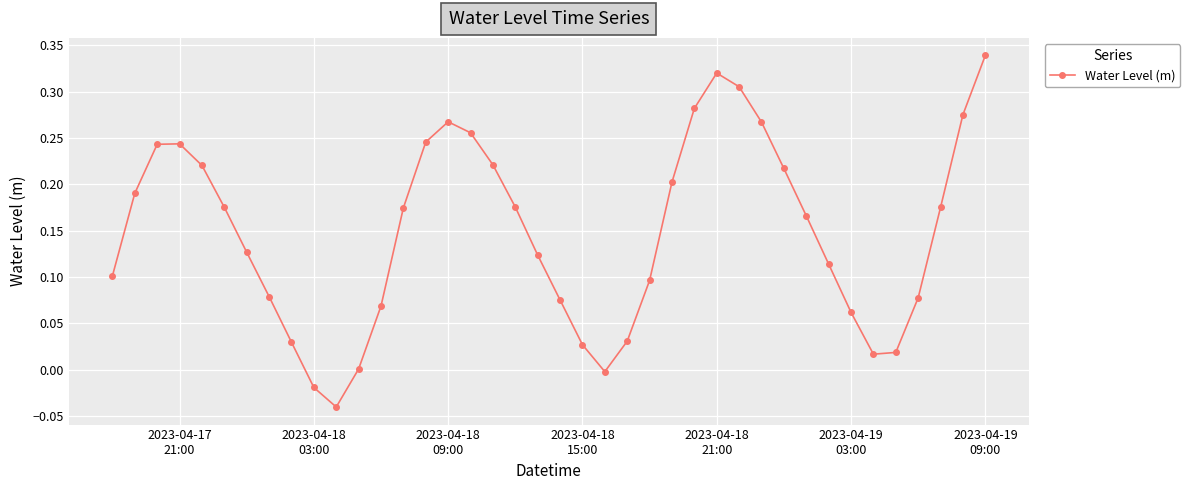

What is the sum of all values?

5.9